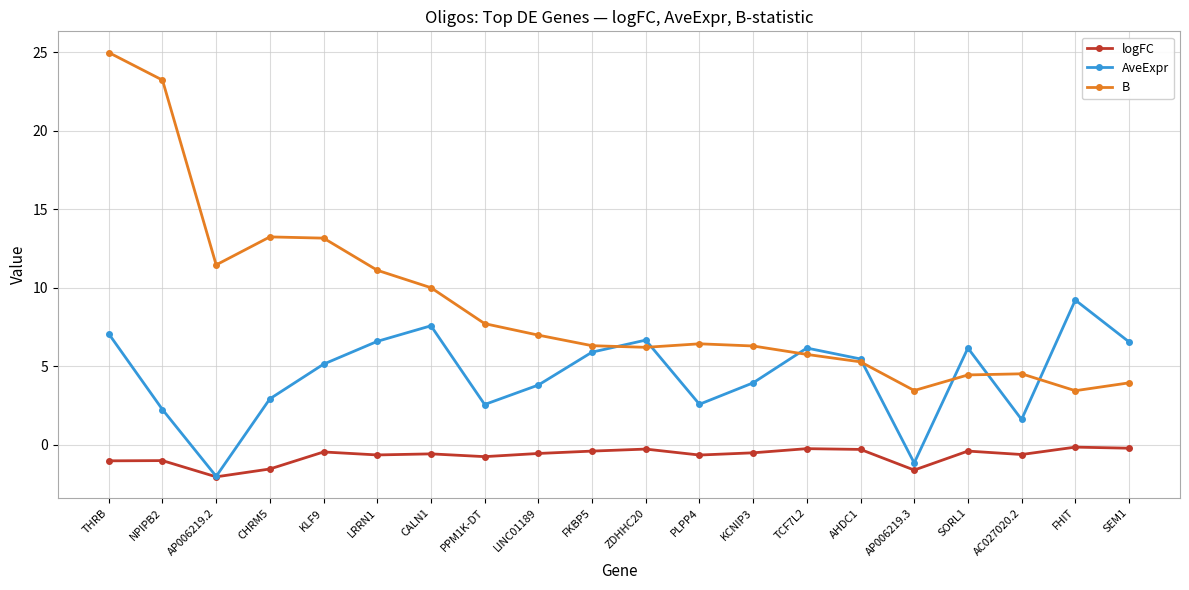

Does the chart display data point markers on the line(s)?

Yes